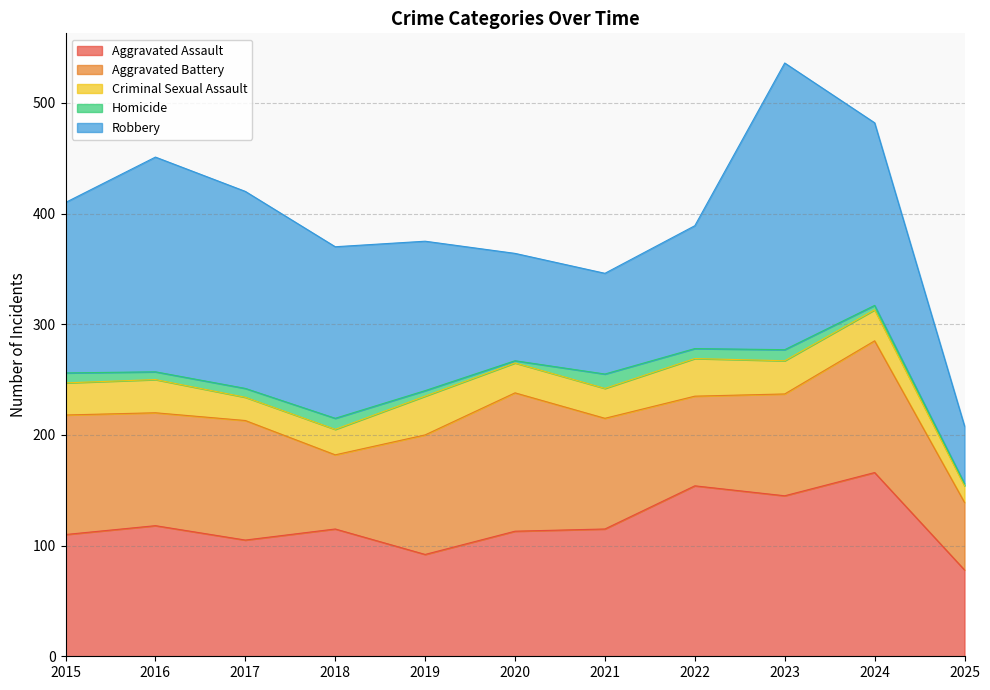

Reading left to right, list all the values displayed in this chart.

Aggravated Assault: 110	118	105	115	92	113	115	154	145	166	78
Aggravated Battery: 108	102	108	67	108	125	100	81	92	119	61
Criminal Sexual Assault: 29	30	21	23	35	27	27	34	30	28	15
Homicide: 9	7	8	10	5	2	13	9	10	4	2
Robbery: 154	194	178	155	135	97	91	111	259	165	52